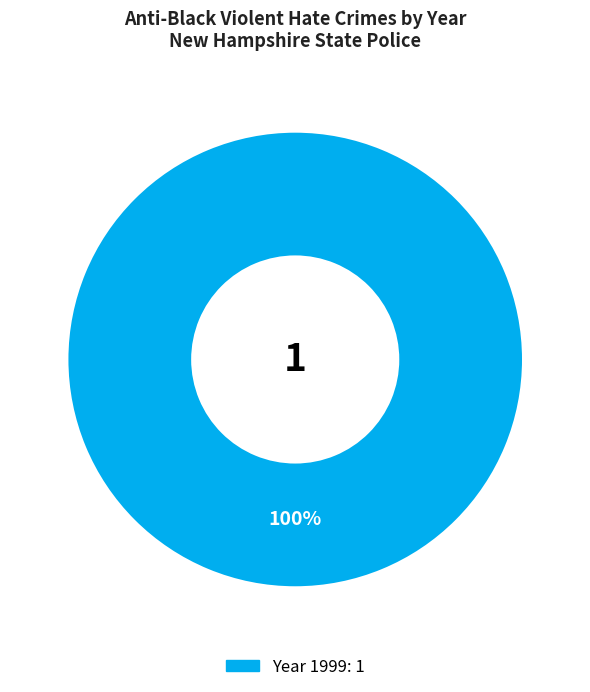

Is there a majority slice in this chart?

Yes